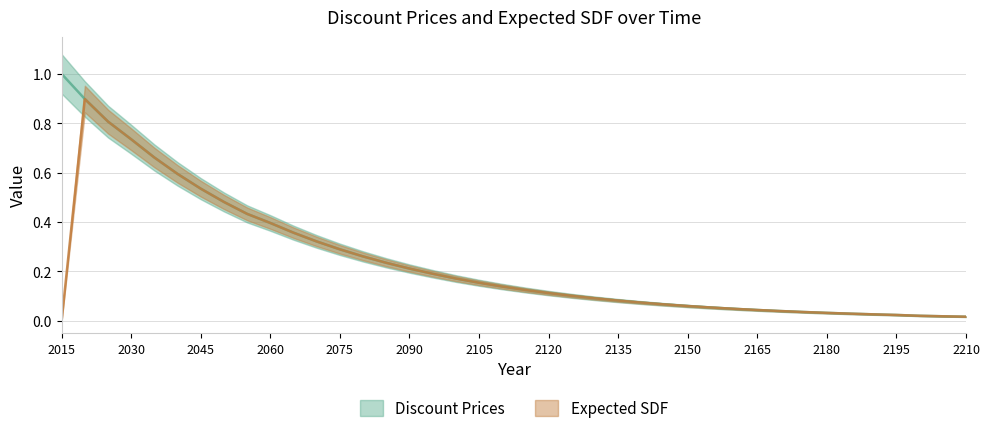

The Expected SDF series shows 0.0 at 2190. True or false?

False